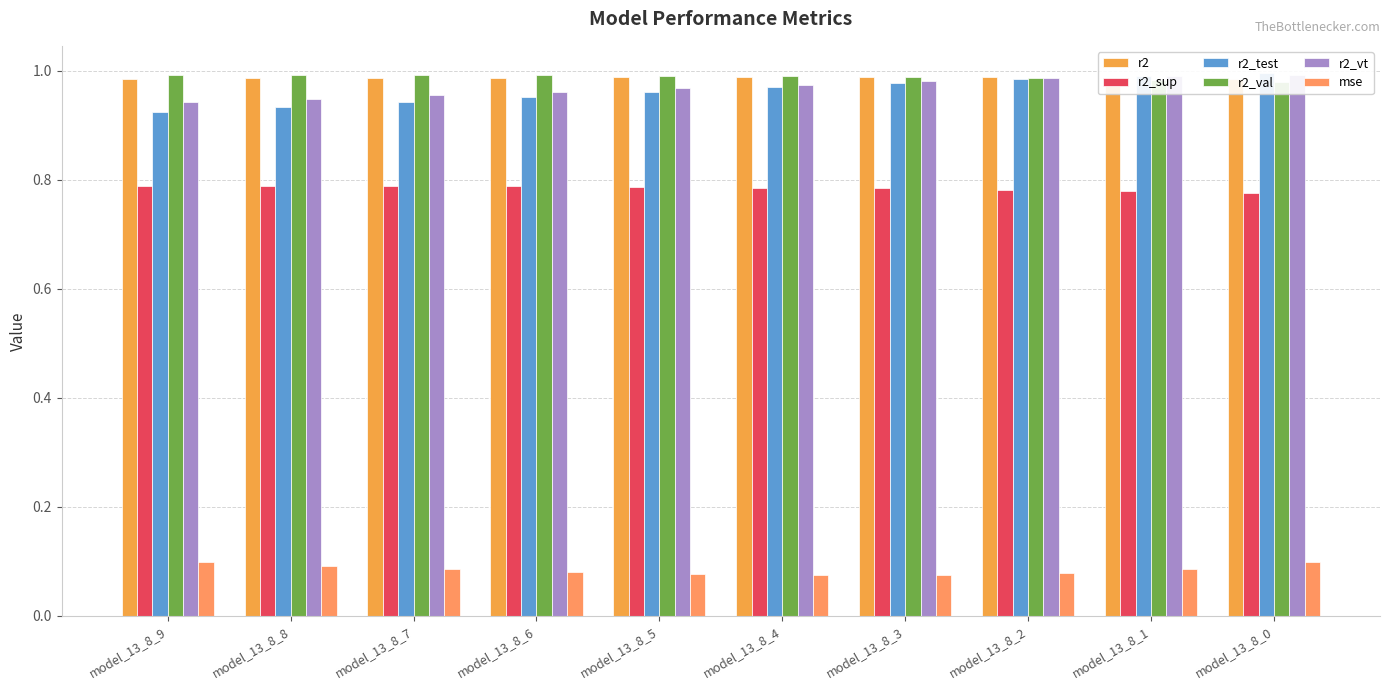

The value of r2_vt at model_13_8_6 is 1.0. True or false?

True